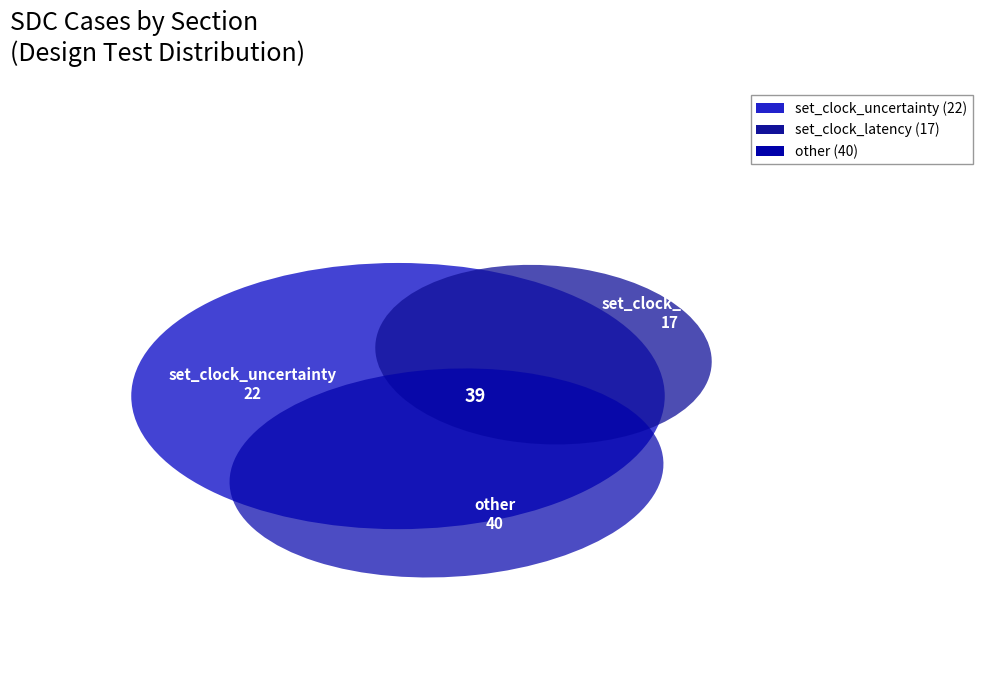

True or false: set_clock_uncertainty accounts for 28% of the total.

True